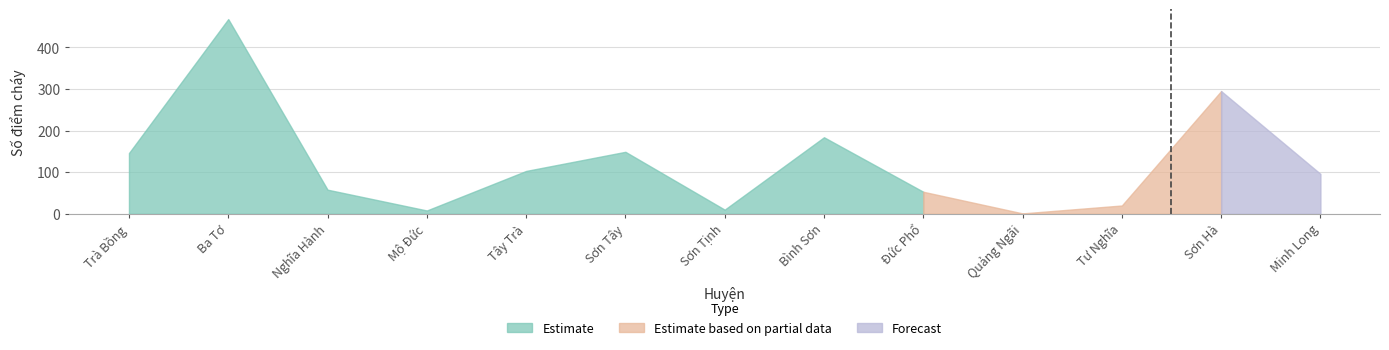

What position from the right is Sơn Tịnh?

7